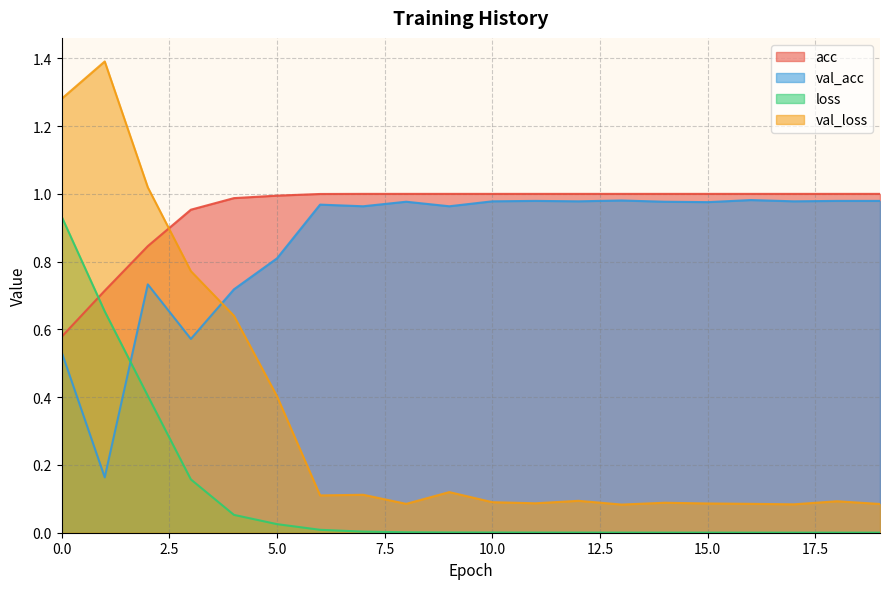

What is the total value across all series at 12?

2.1